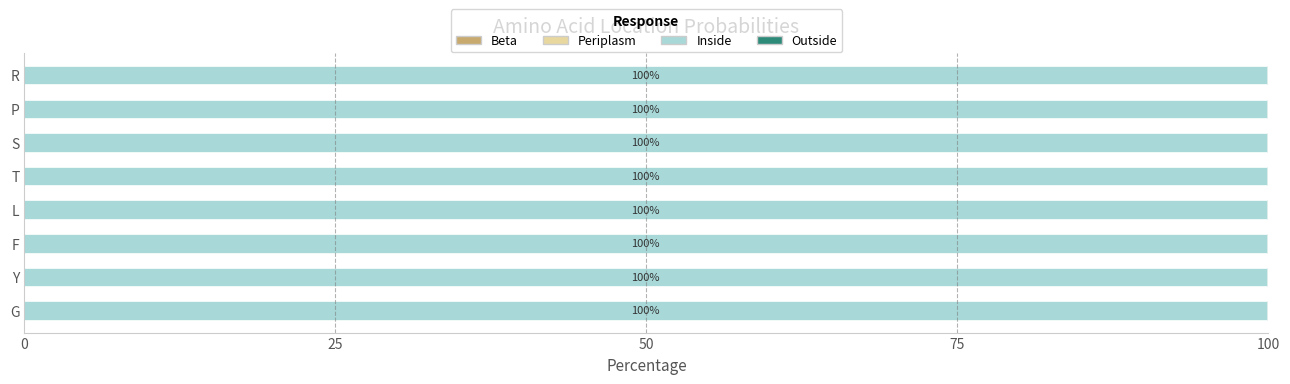

How many distinct data groups are displayed?

3